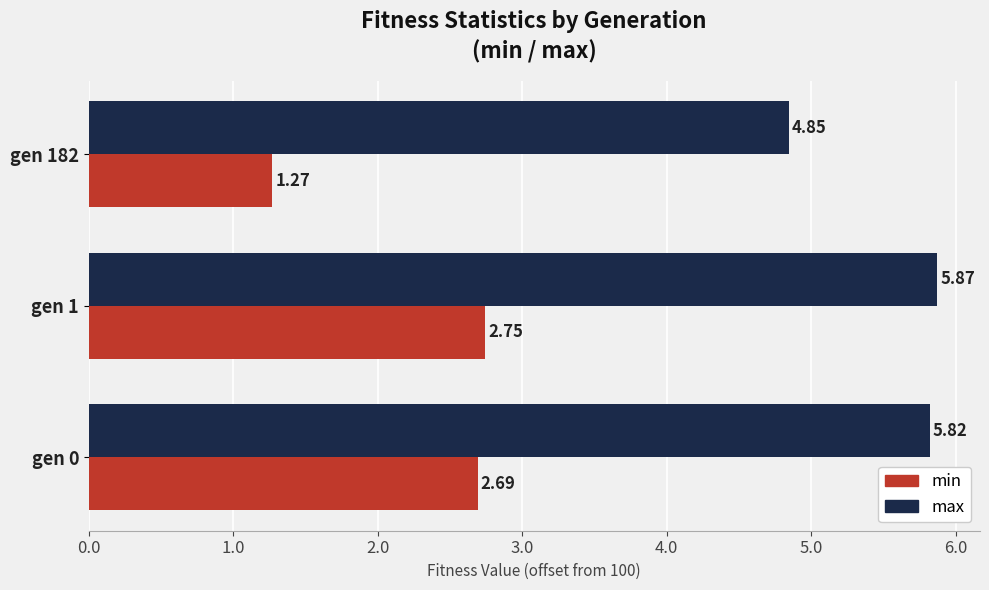

At which label does max reach its peak?

gen 1